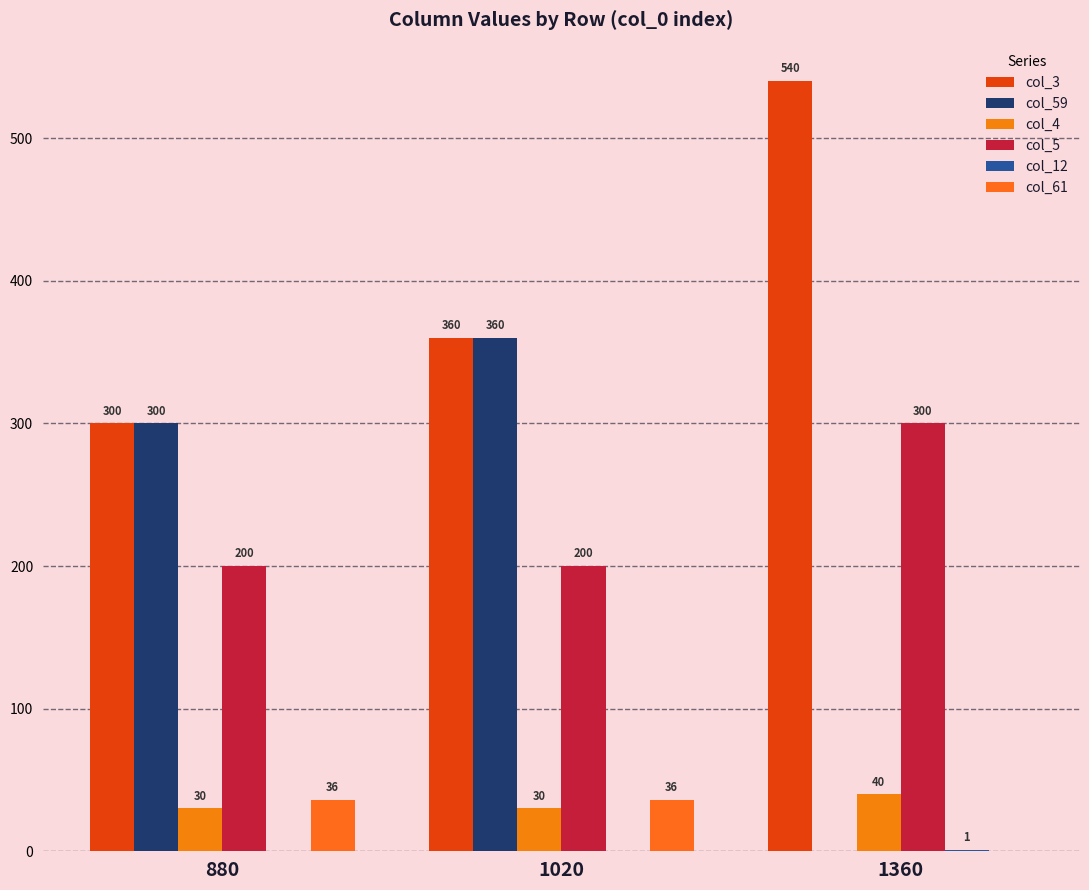

Which category has the highest value across all series?

1360